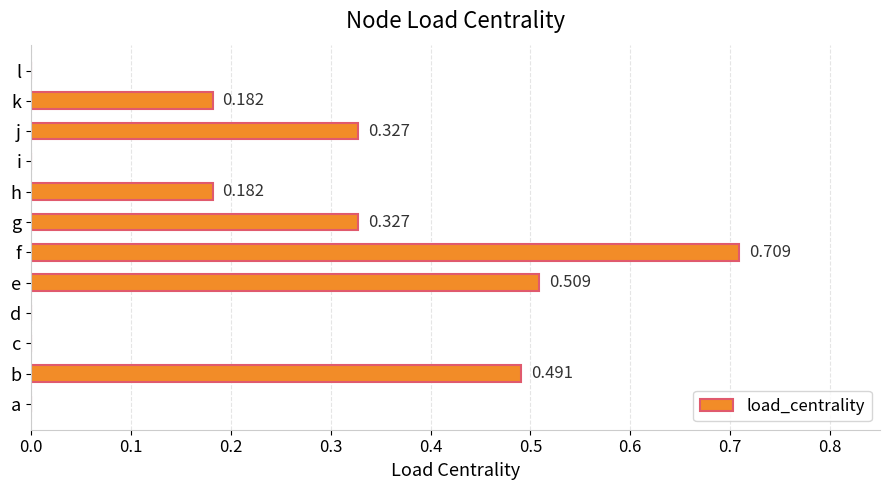

At which category does the chart reach its peak across all series?

f